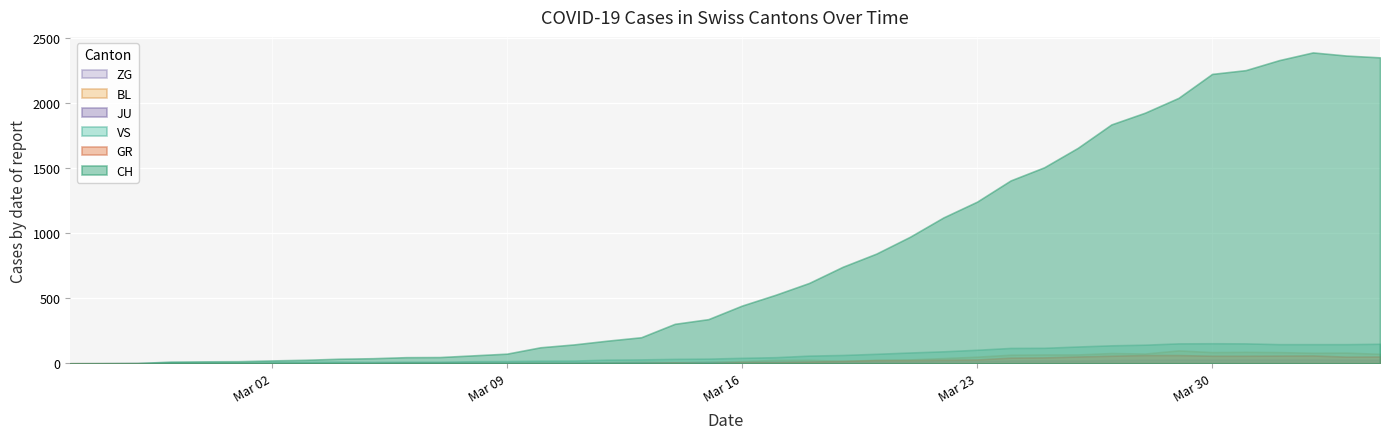

At which category does CH reach its first local peak?

2020-04-02